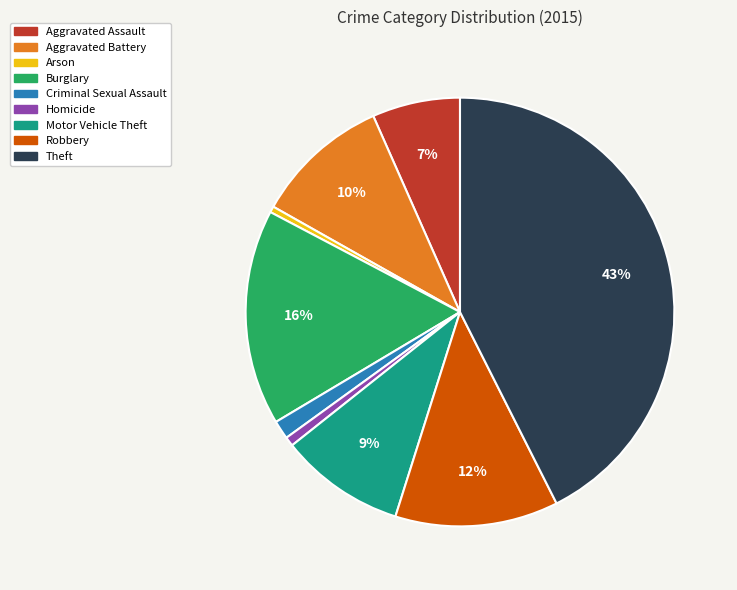

Do Arson and Theft together represent more than half of the pie?

No